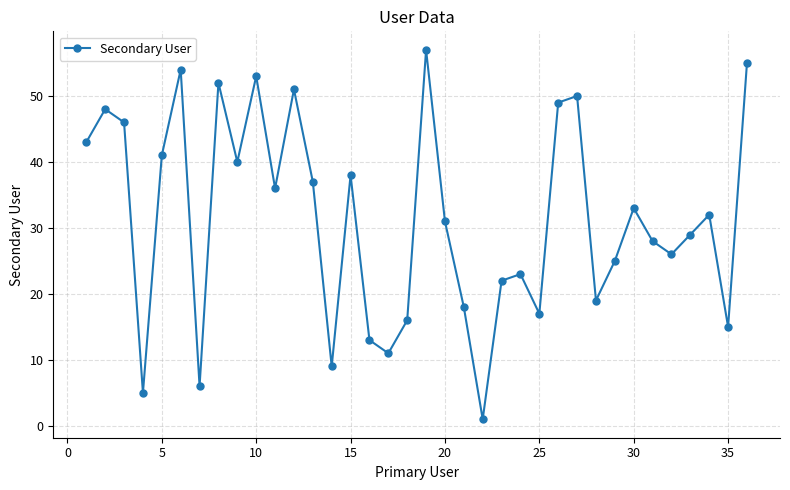

What is the difference between the second highest and second lowest values?

50